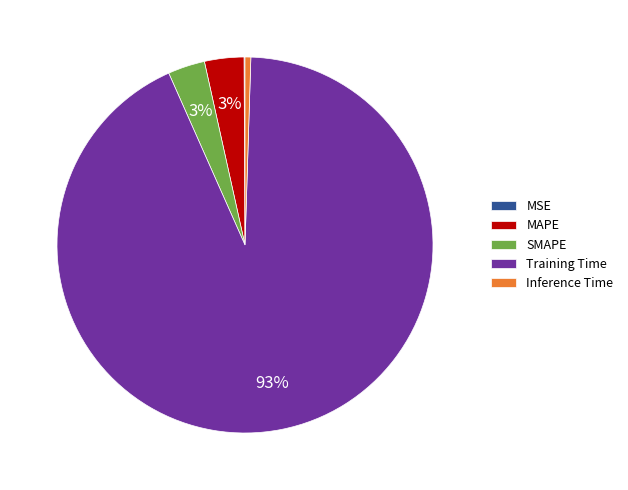

Which category has the biggest portion of the pie?

Training Time